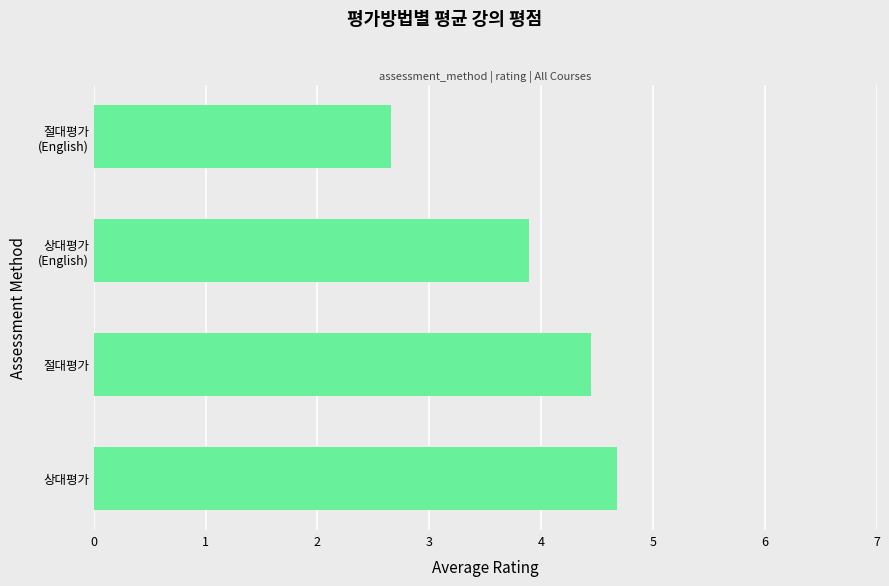

Reading top to bottom, transcribe all the data shown in this chart.

2.7	3.9	4.5	4.7